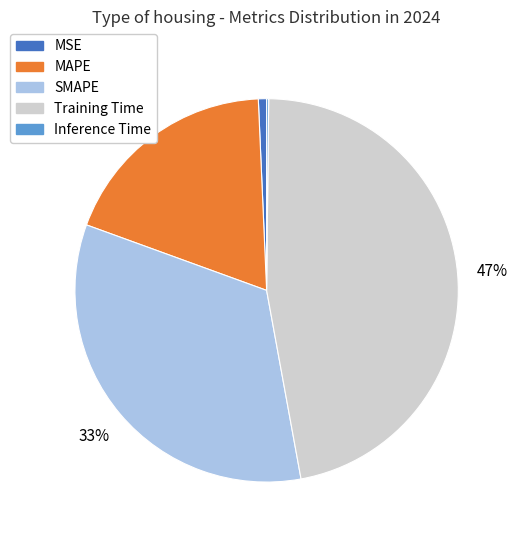

Is there a majority slice in this chart?

No